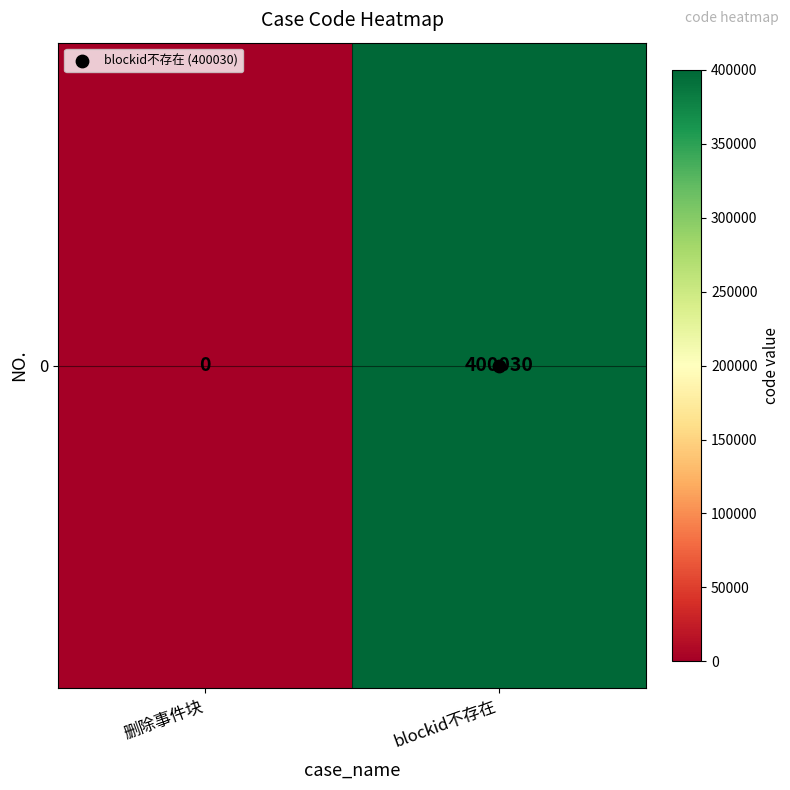

What is the sum of the values at blockid不存在 and 删除事件块?

400030